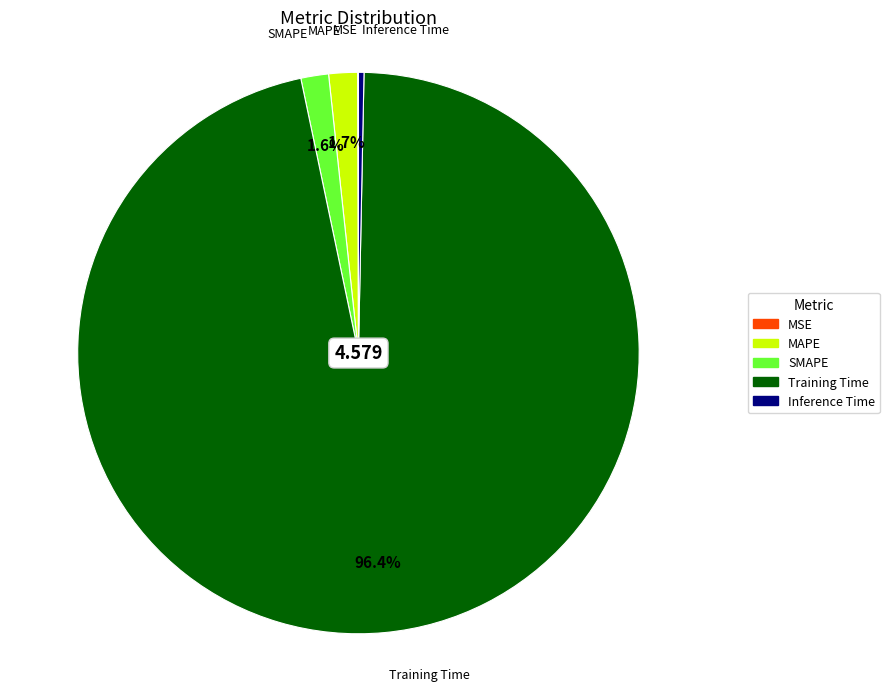

Which slice is the largest?

Training Time